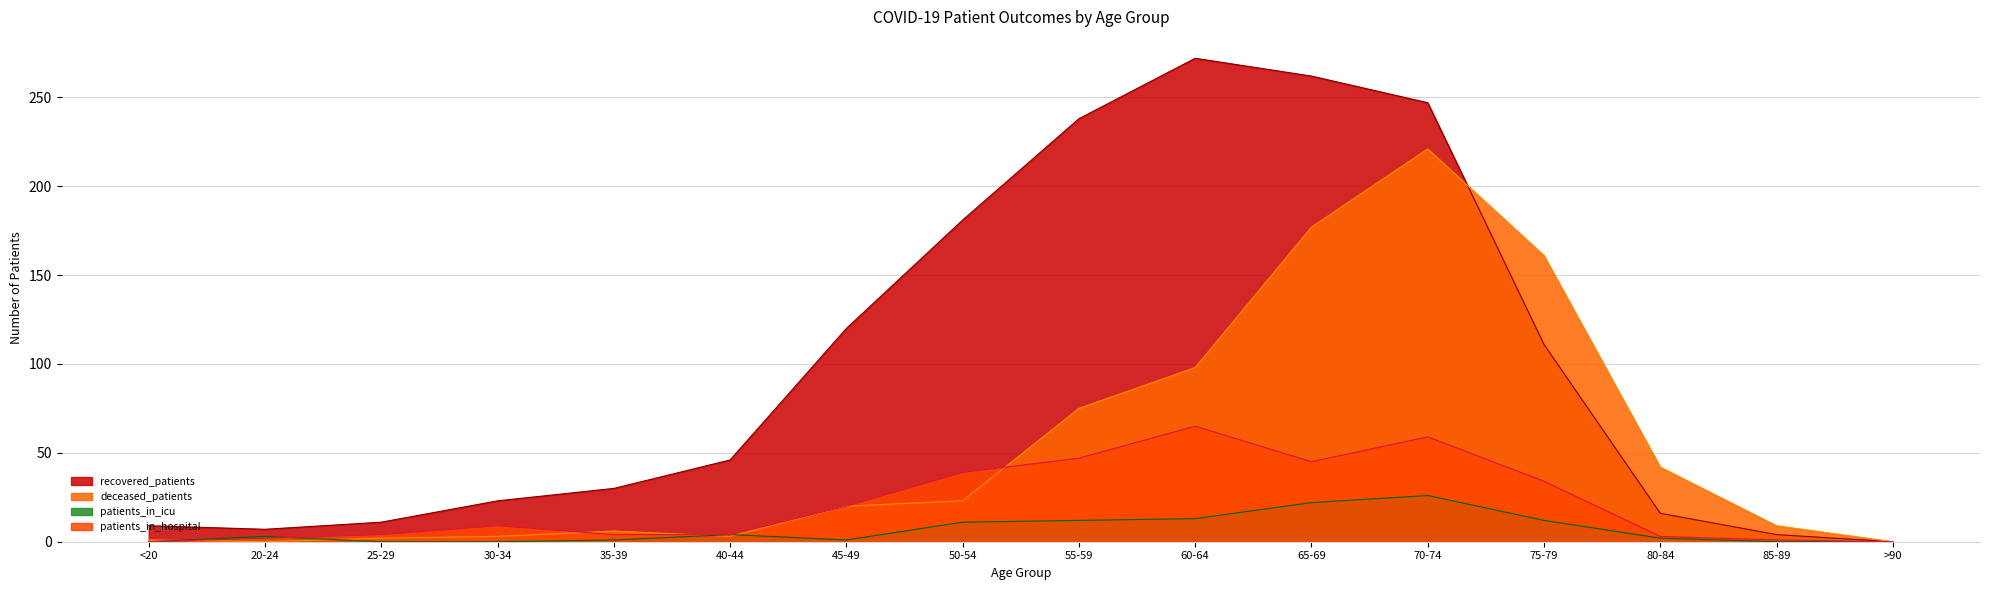

How many times do patients_in_icu and patients_in_hospital cross each other?

1